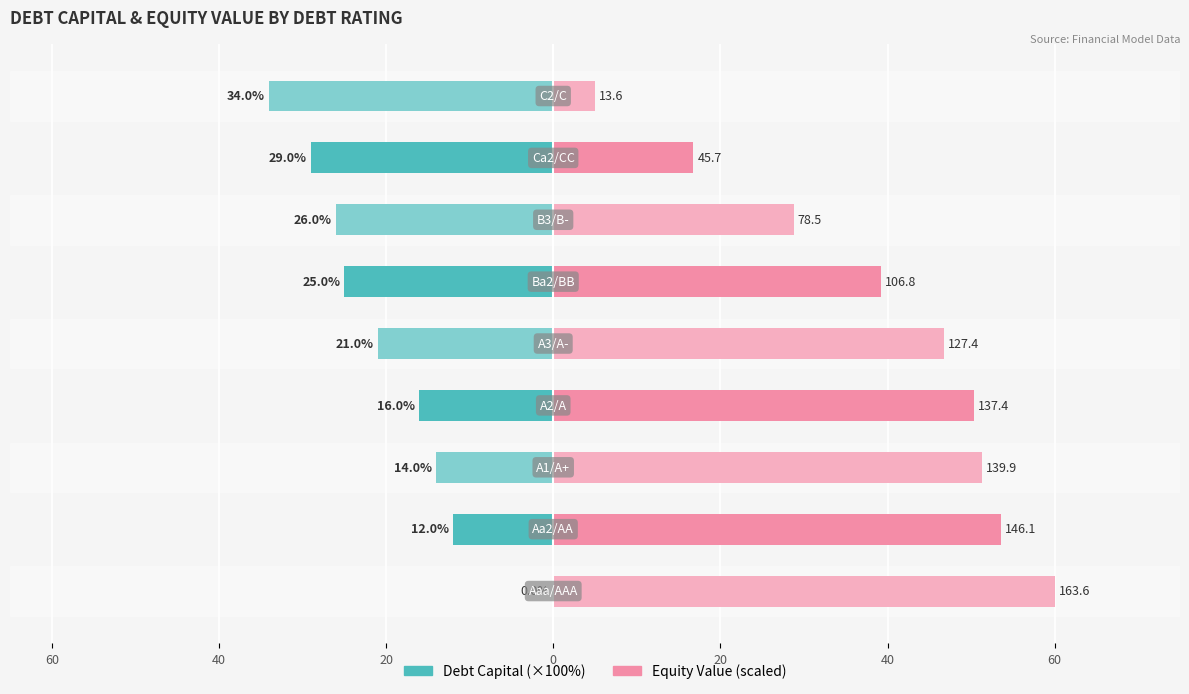

Is it true that equity_value equals 31.1 at 0?

False